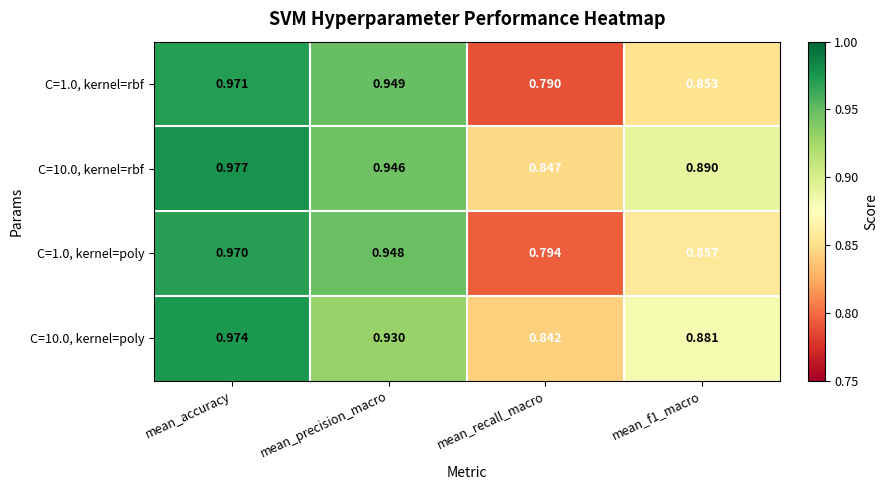

Where is C=1.0, kernel=rbf nearest to the value 0?

mean_recall_macro